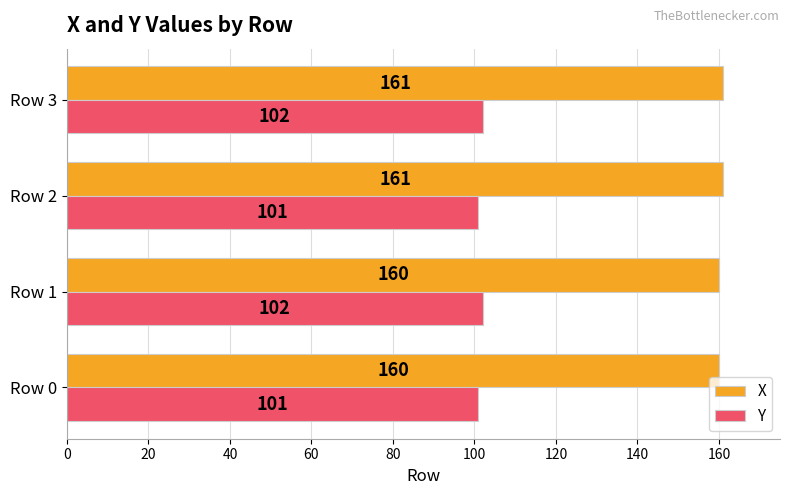

Between Row 1 and Row 3, which series saw the biggest shift?

X